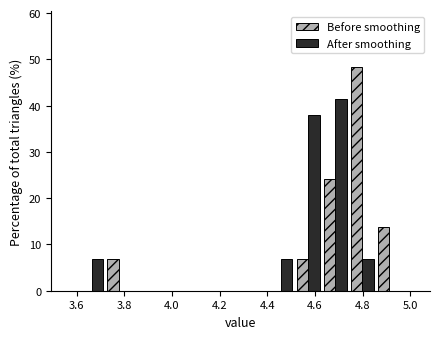

Reading left to right, list every range on the x-axis with the height of the bar of each series over it. Neither the bar edges nor the heights are printed on the chart, so give them approximately, as read against the axes.

3.60 to 3.72: Before smoothing=0	After smoothing=7
3.72 to 3.84: Before smoothing=7	After smoothing=0
3.84 to 3.94: Before smoothing=0	After smoothing=0
3.94 to 4.06: Before smoothing=0	After smoothing=0
4.06 to 4.18: Before smoothing=0	After smoothing=0
4.18 to 4.28: Before smoothing=0	After smoothing=0
4.28 to 4.40: Before smoothing=0	After smoothing=0
4.40 to 4.52: Before smoothing=0	After smoothing=7
4.52 to 4.62: Before smoothing=7	After smoothing=38
4.62 to 4.74: Before smoothing=24	After smoothing=41
4.74 to 4.86: Before smoothing=48	After smoothing=7
4.86 to 4.96: Before smoothing=14	After smoothing=0